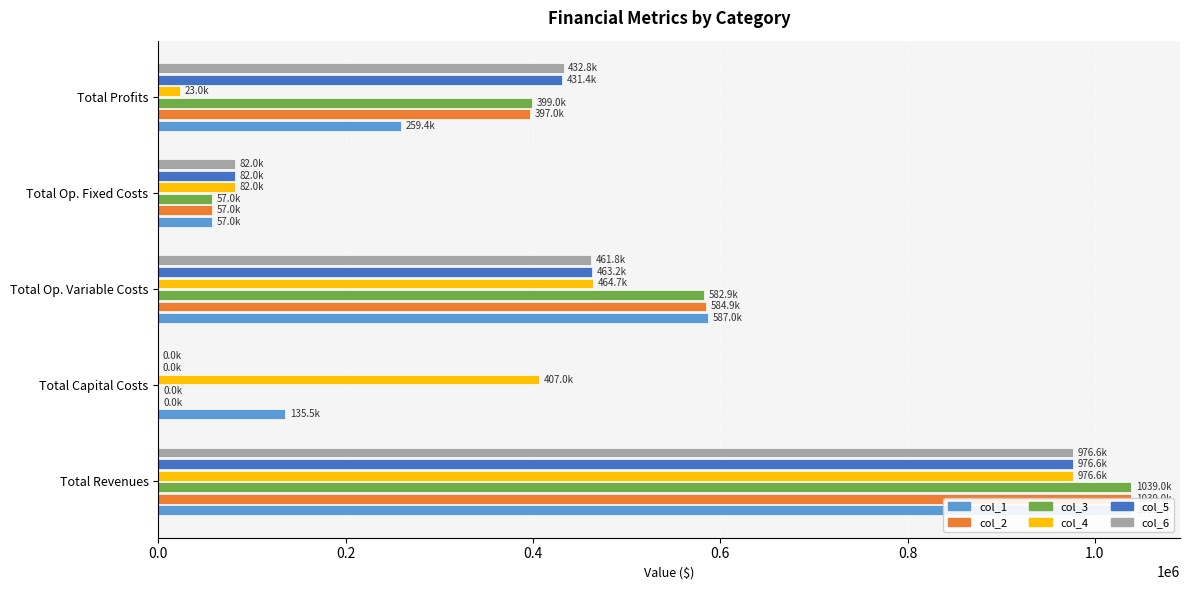

What are all the series names shown in the legend?

col_1, col_2, col_3, col_4, col_5, col_6